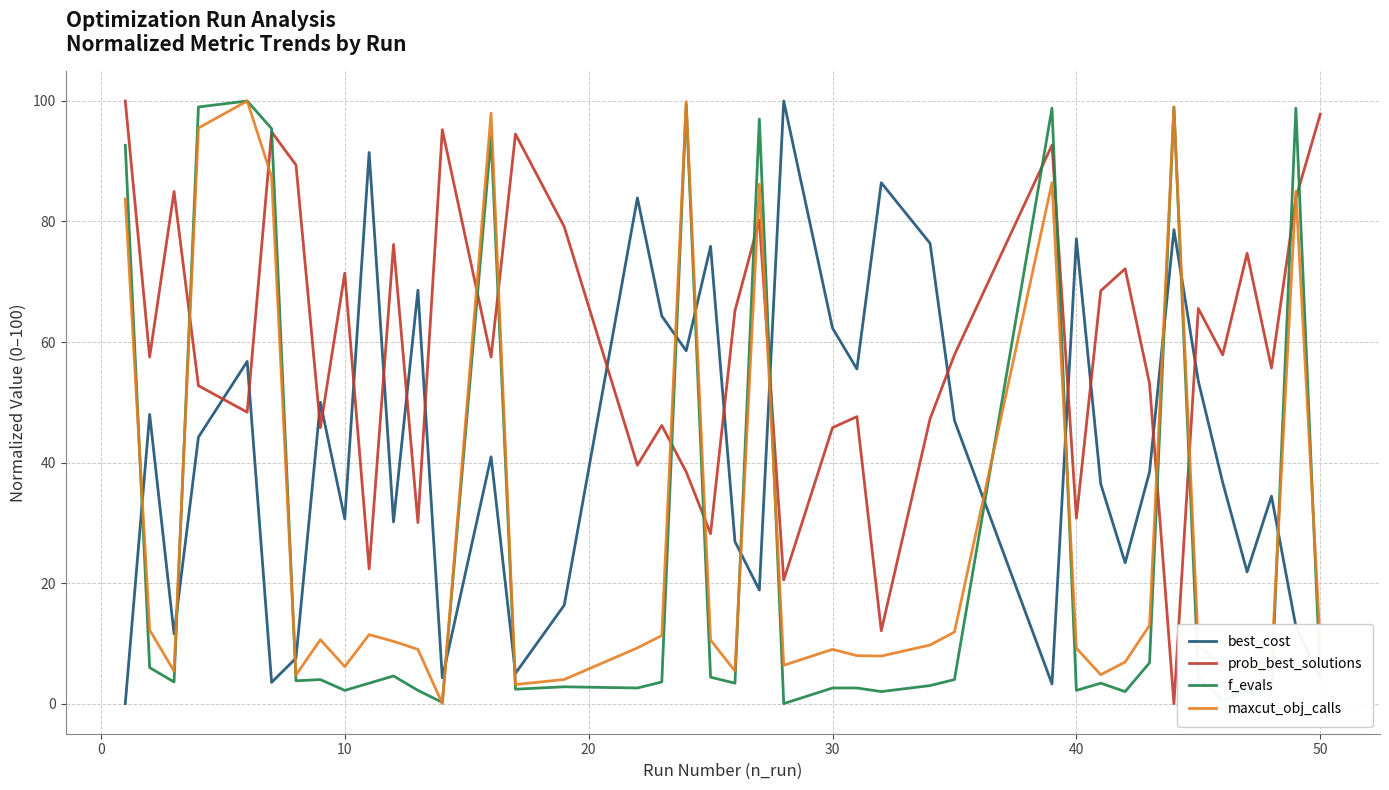

What is the maximum value shown in the chart?

100.0